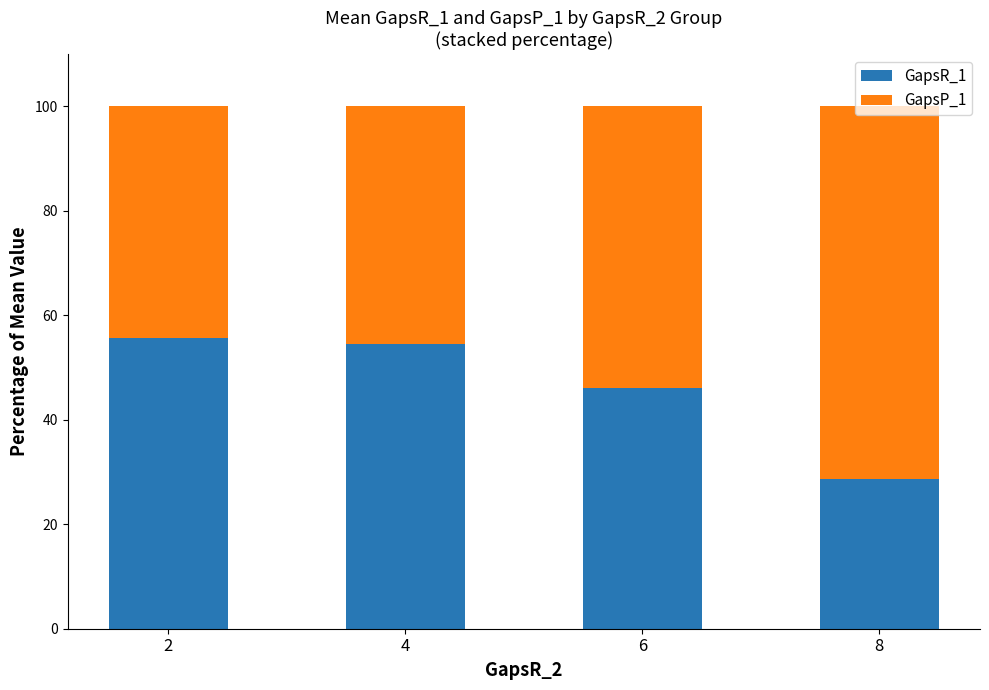

What is the value of the GapsR_1 bar at the 1st from the left?

55.6